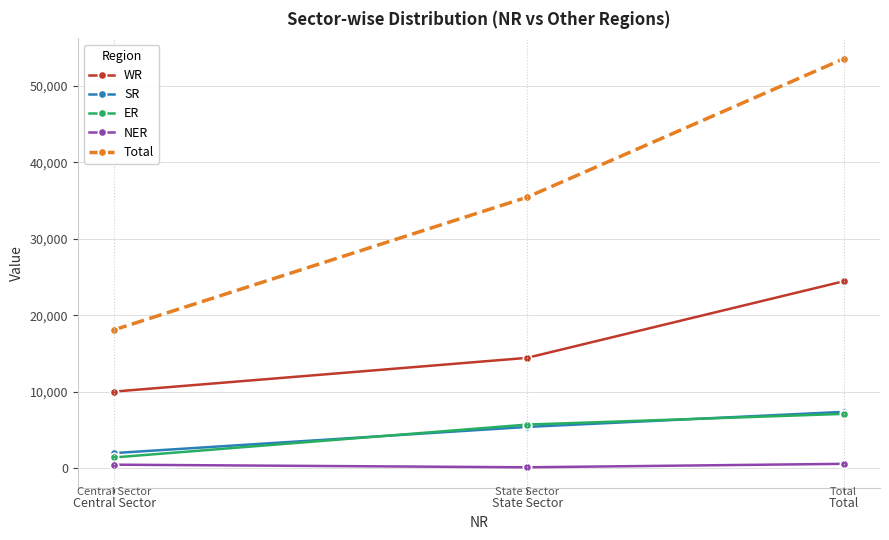

The Total series shows 35450 at State Sector. True or false?

True